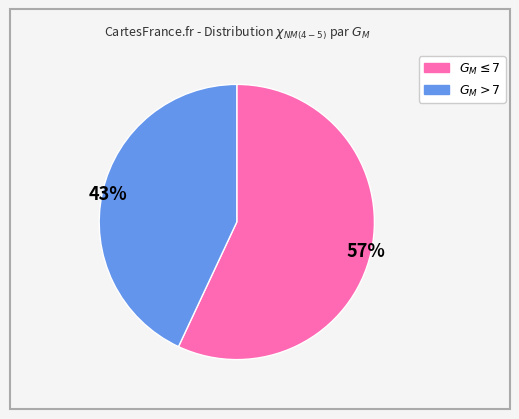

To the nearest percent, what is the average slice percentage?

50%